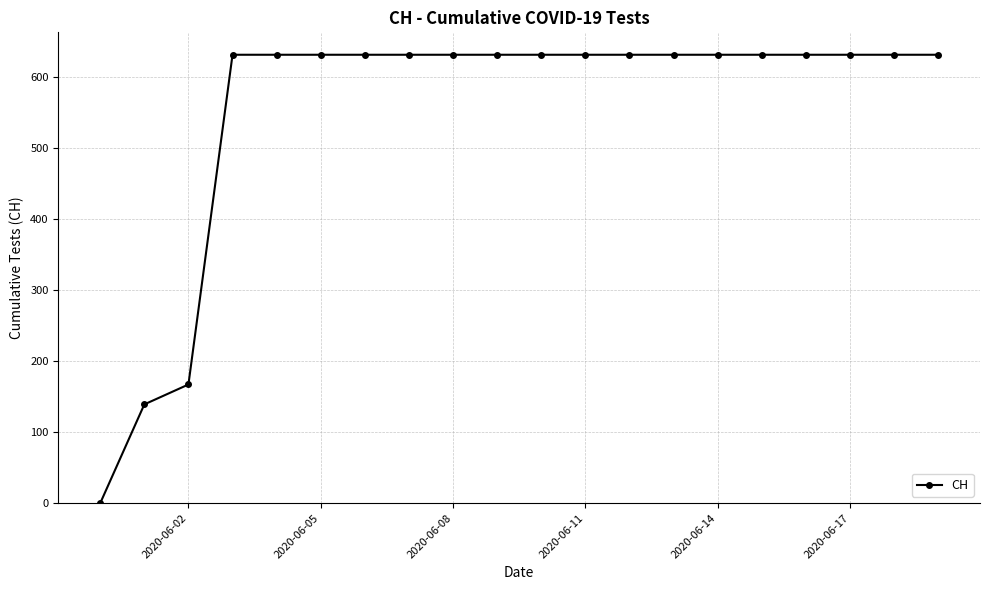

What is the sum of all values?

11033